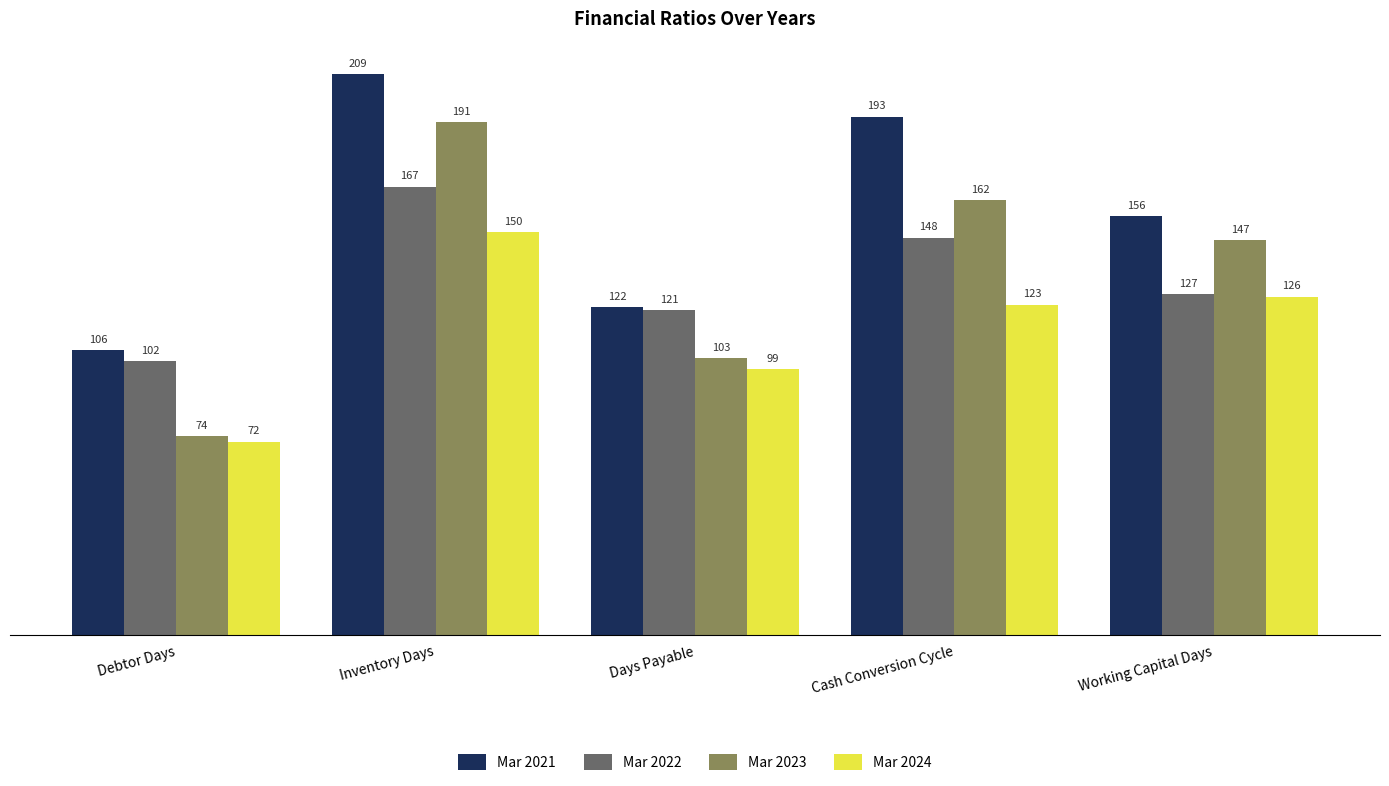

How many values in the Mar 2021 series are below 156?

2